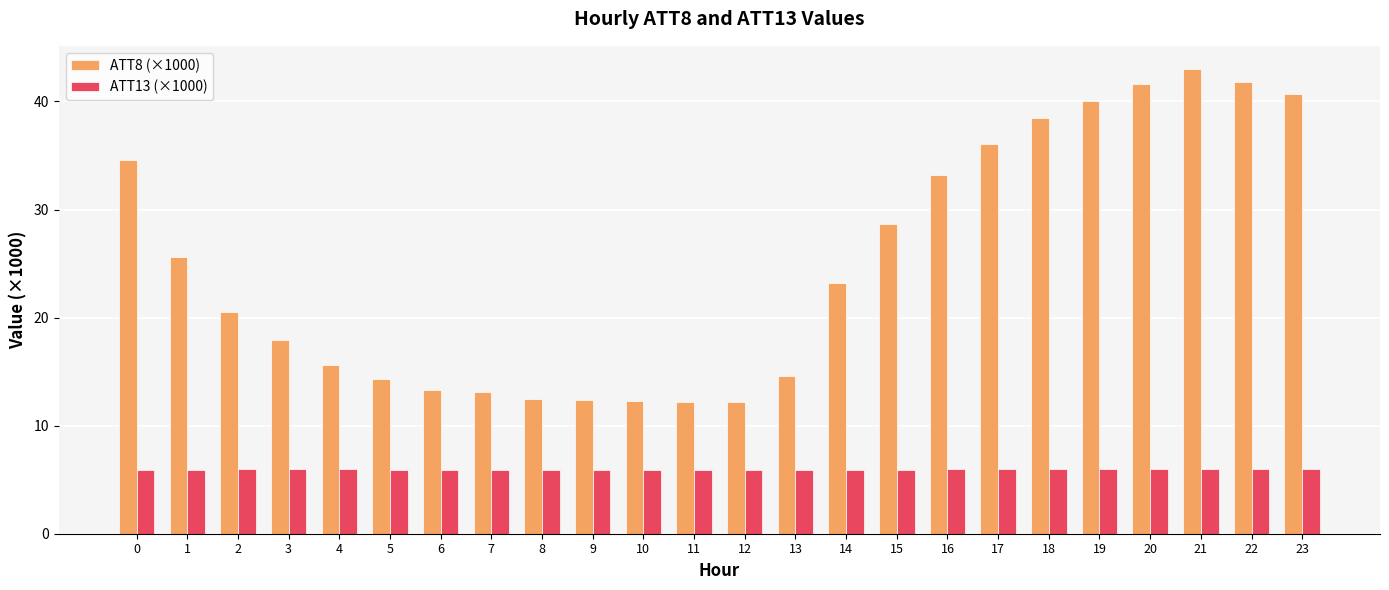

Which series has the largest range (max minus min)?

ATT8 (×1000)